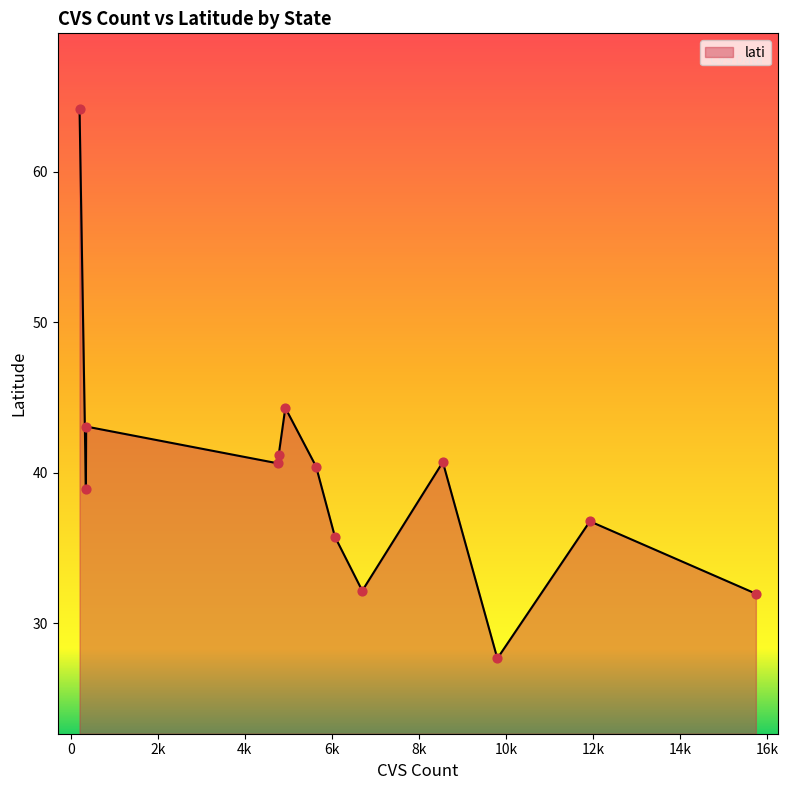

What is the difference between the maximum and minimum values?

36.5